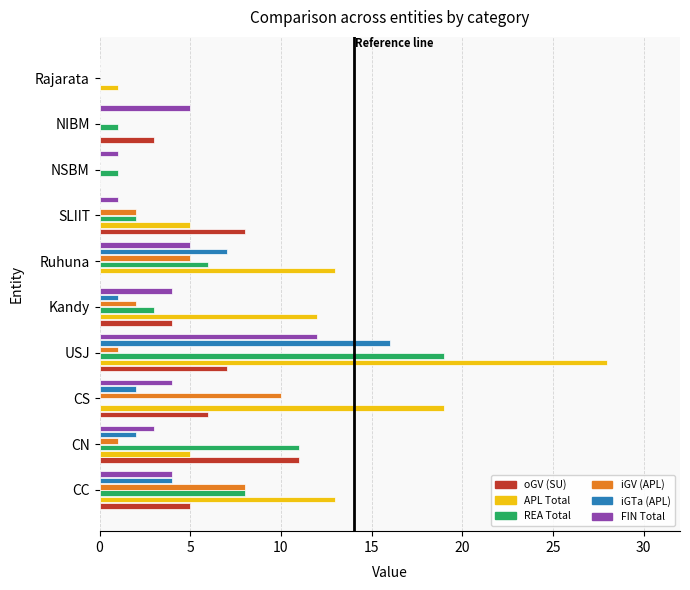

Which category has the highest value in the APL Total series?

USJ